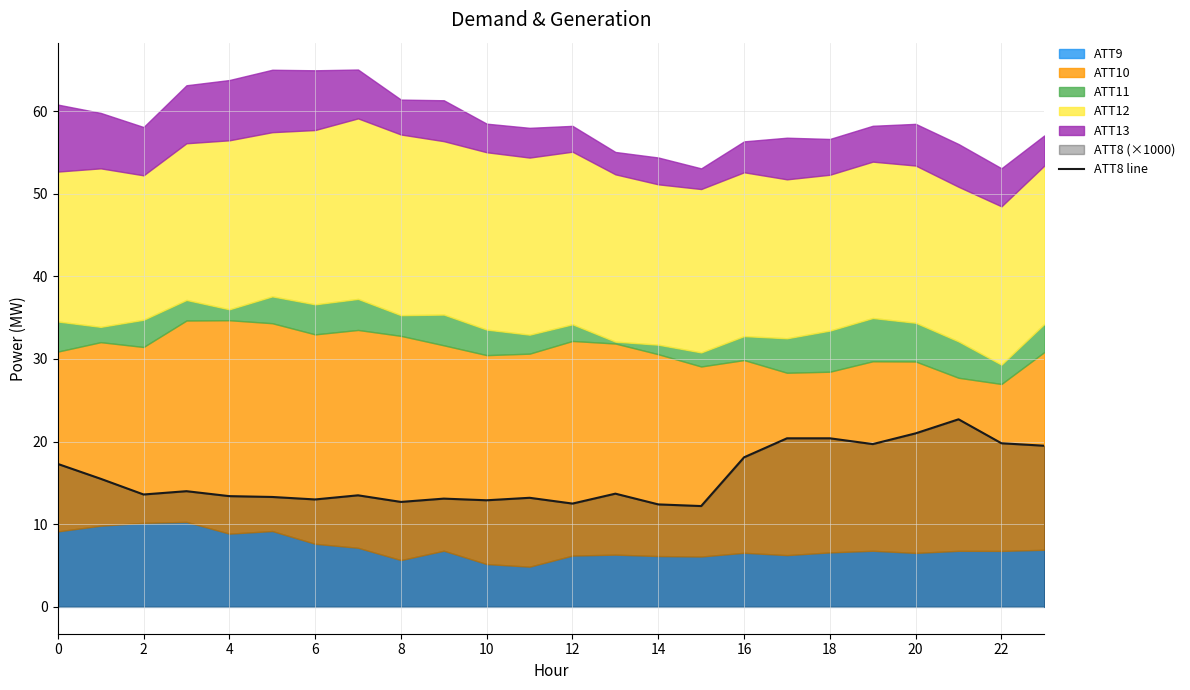

Is it true that the value at 23 is 33.1?

False